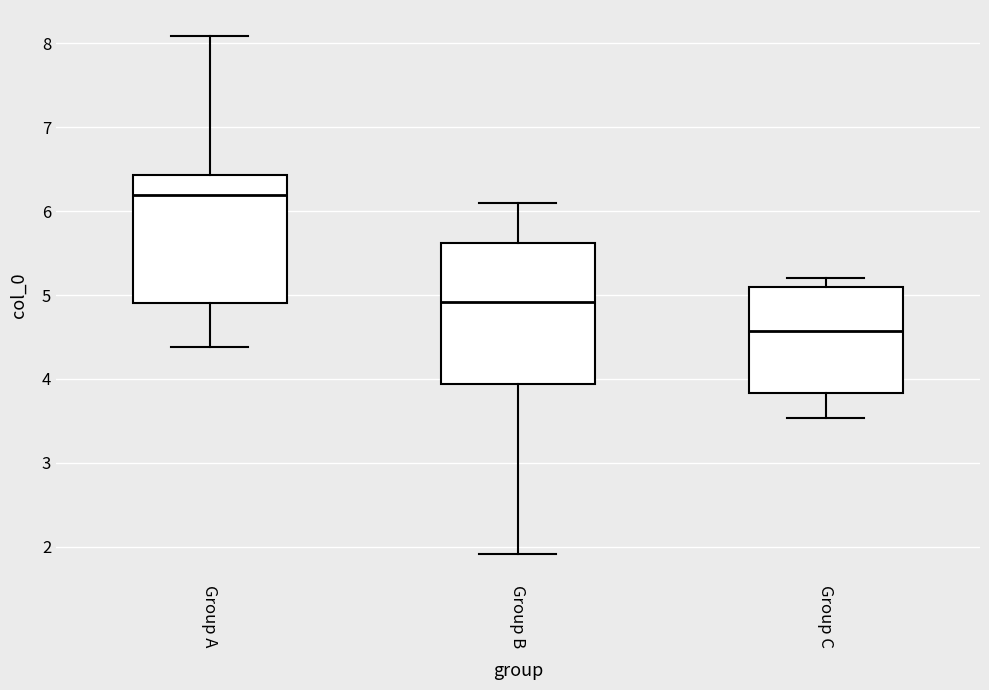

Reading left to right, transcribe this box plot: for each box, give where its median line is, the range the box spans, and where its two whiskers end, as read against the y-axis. The values are not printed on the chart, so give them approximately, as read against the axis.

Group A: median 6.2, box 4.9 to 6.4, whiskers 4.4 to 8.1
Group B: median 4.9, box 3.9 to 5.6, whiskers 1.9 to 6.1
Group C: median 4.6, box 3.8 to 5.1, whiskers 3.5 to 5.2